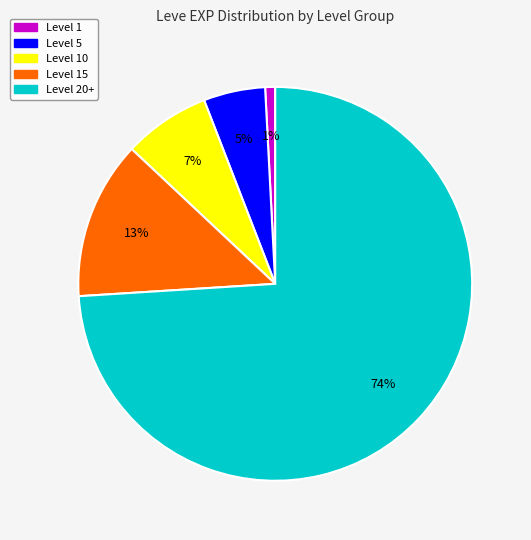

To the nearest percent, what is the difference between the largest and smallest slice percentages?

73%